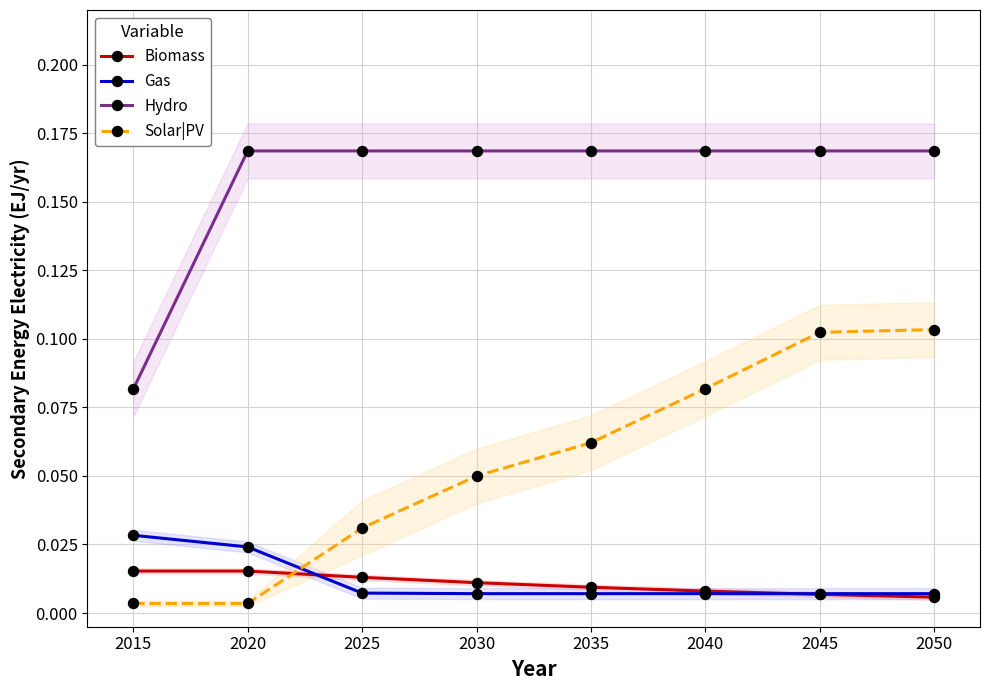

True or false: Hydro has a value of 0.2 at 2030.

True